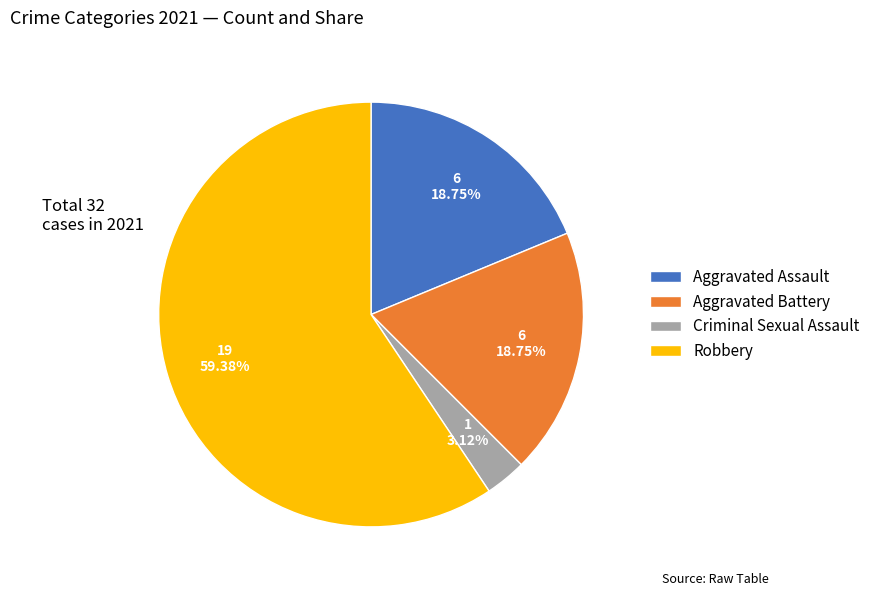

Is the sum of Aggravated Battery and Criminal Sexual Assault greater than half?

No